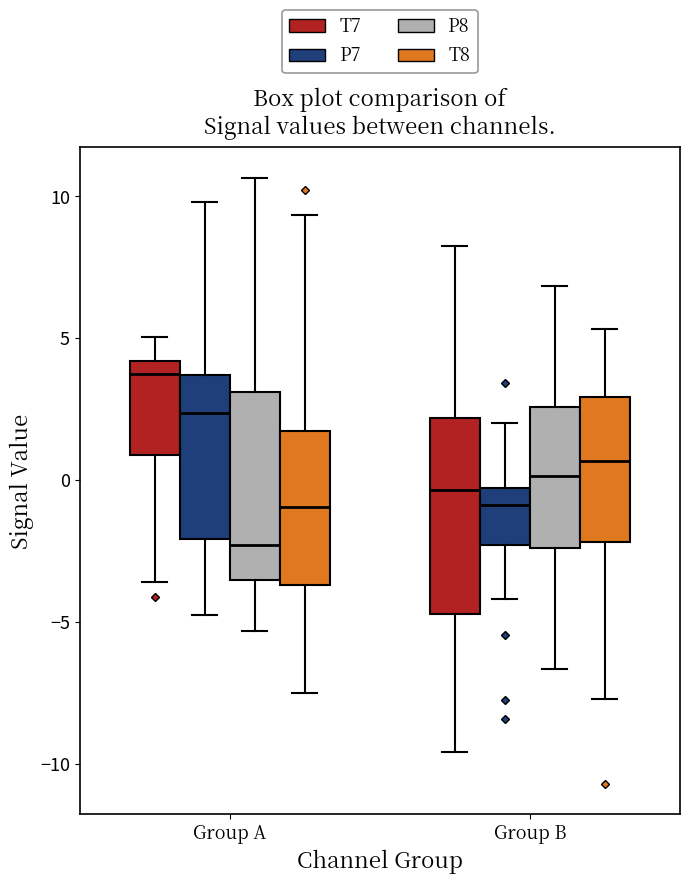

Where does the upper whisker of the box for Group A (T8) end on the y-axis? The values are not printed on the chart, so give them approximately, as read against the axis.

9.5